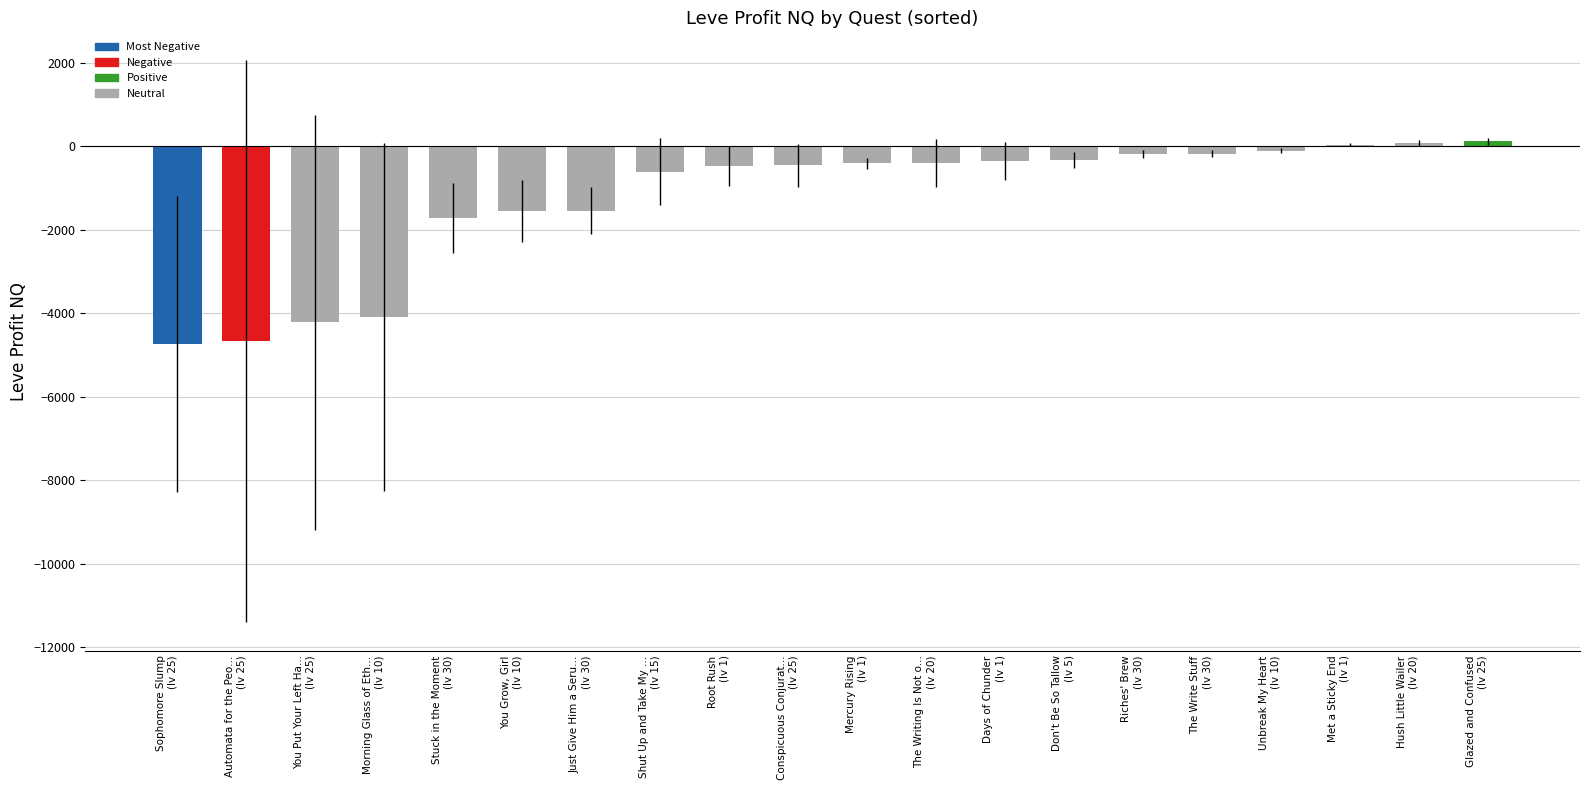

What is the sum of all values?

-25738.1